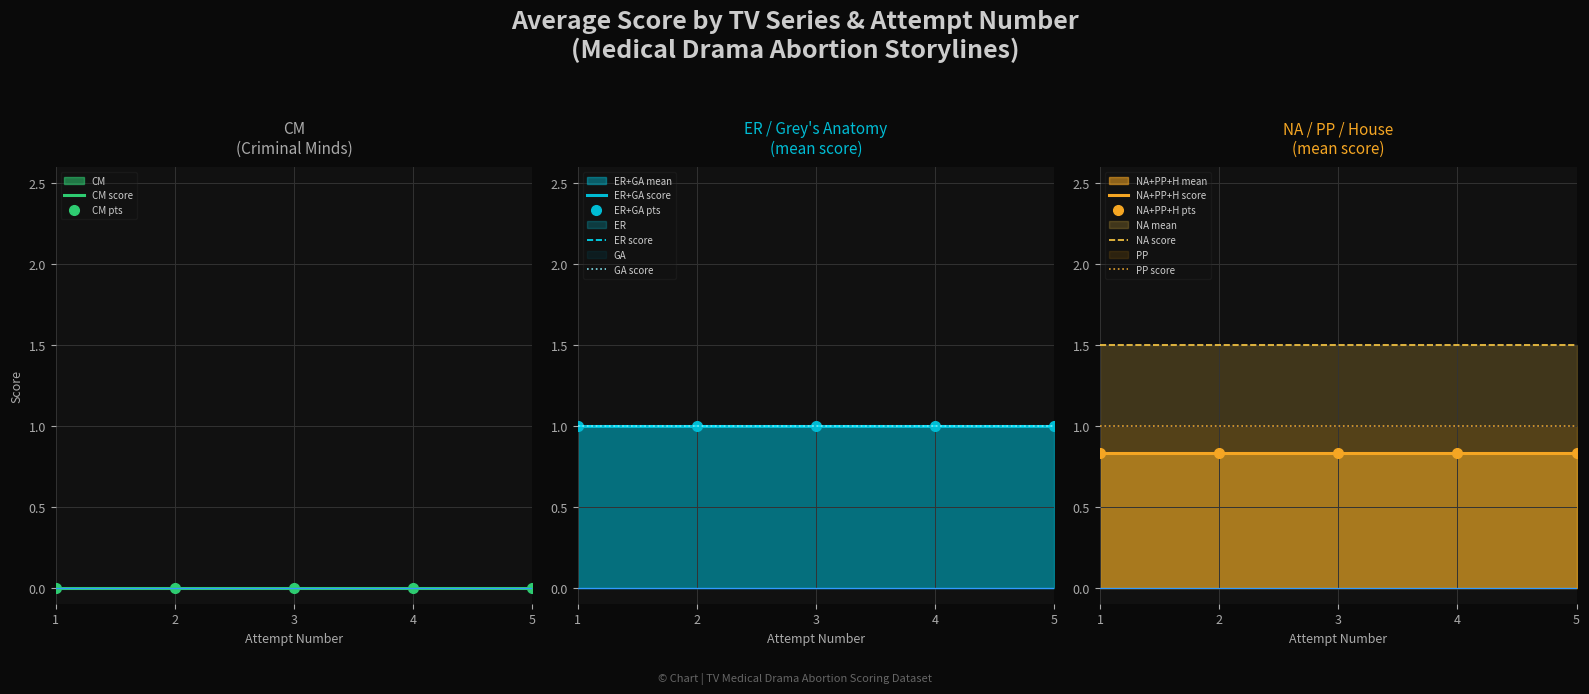

How many lines are shown in the chart?

6